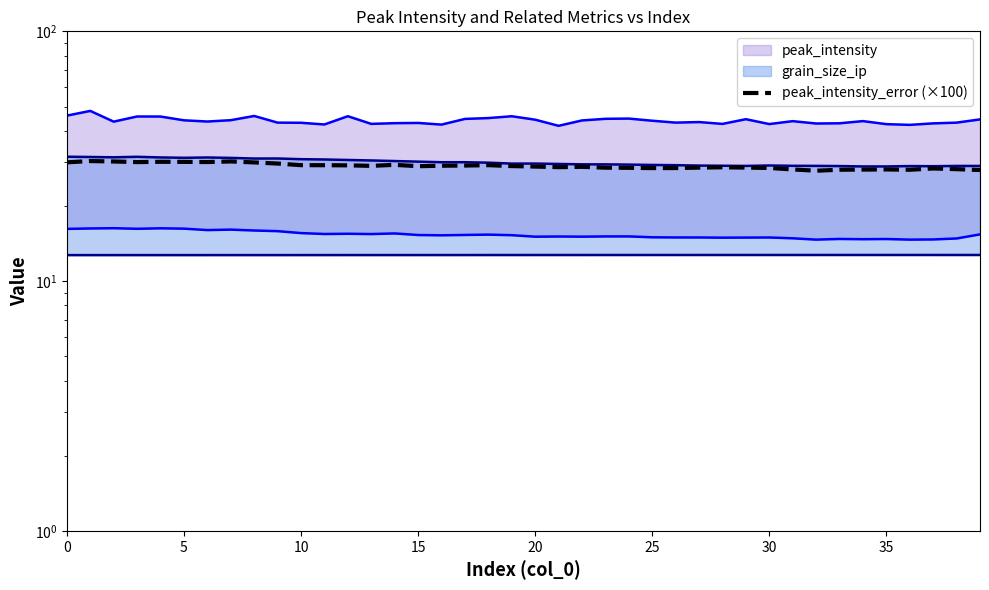

Is it true that the value at 39 is 27.8?

True